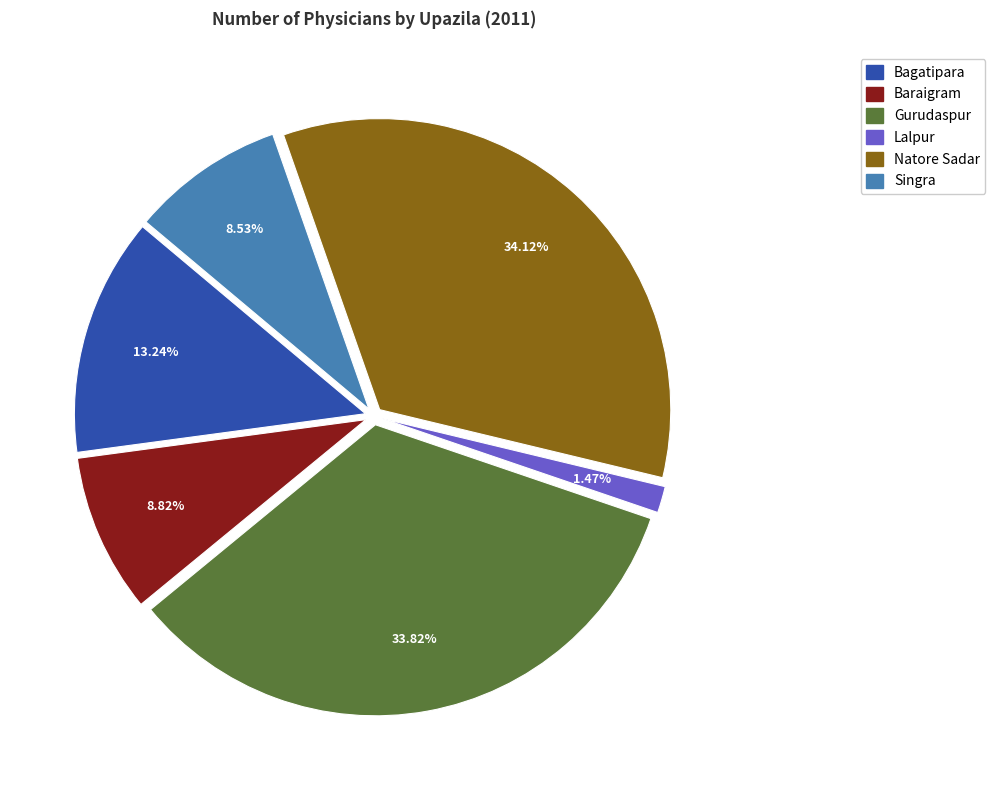

To the nearest percent, what is the average slice percentage?

17%